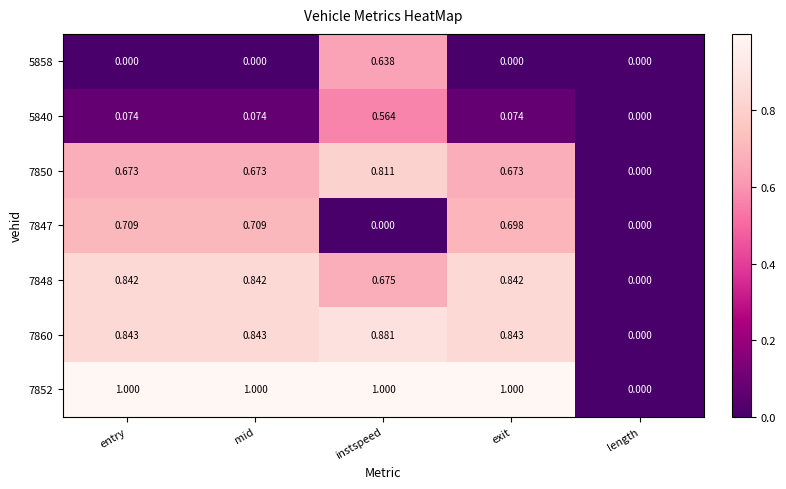

Is the value of 7860 at instspeed greater than the value of 7847 at exit?

Yes